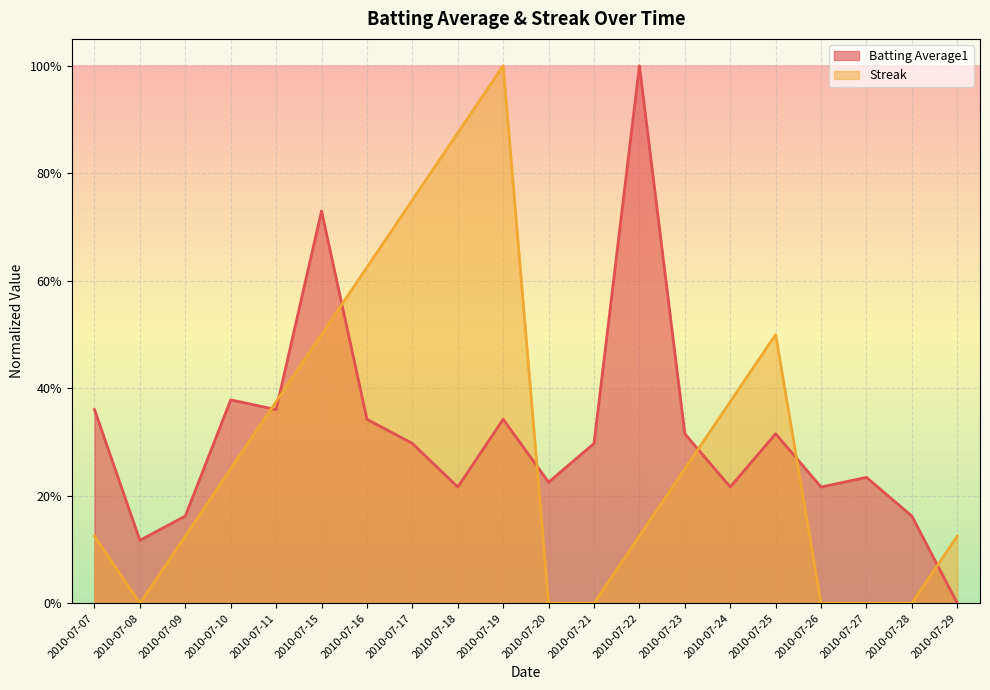

Where do Streak and Batting Average1 first cross each other?

2010-07-10 and 2010-07-11